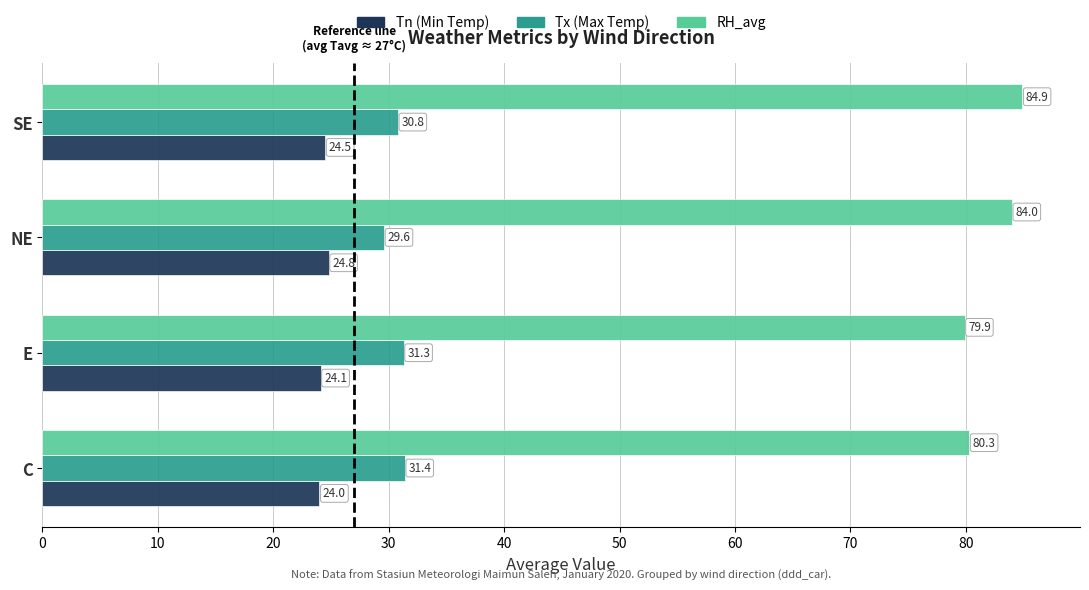

How many Tn (Min Temp) values are between 24 and 25?

4